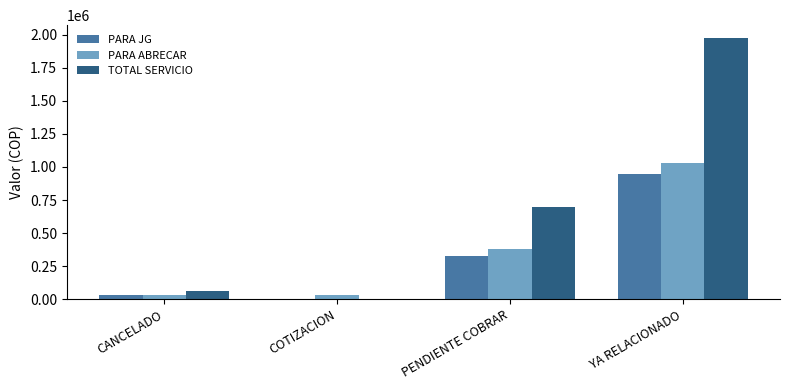

Count the number of categories in the chart.

4